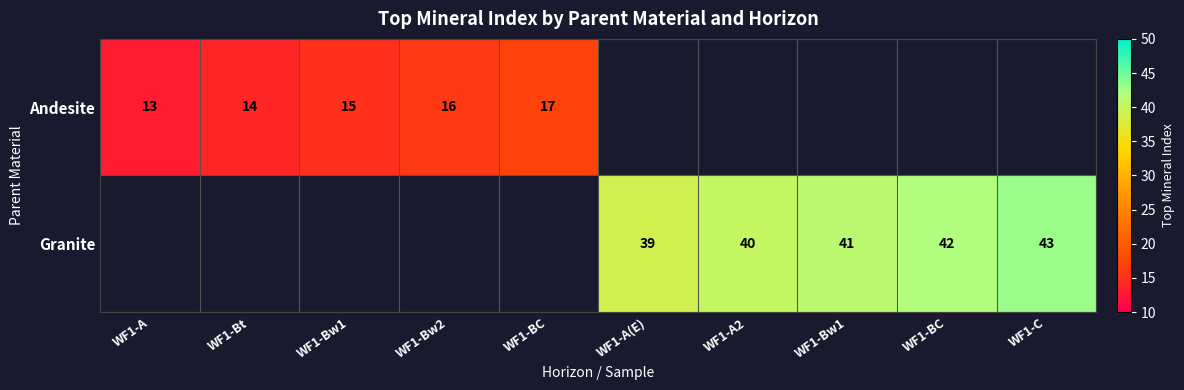

Where is Andesite nearest to the value 15?

WF1-Bw1